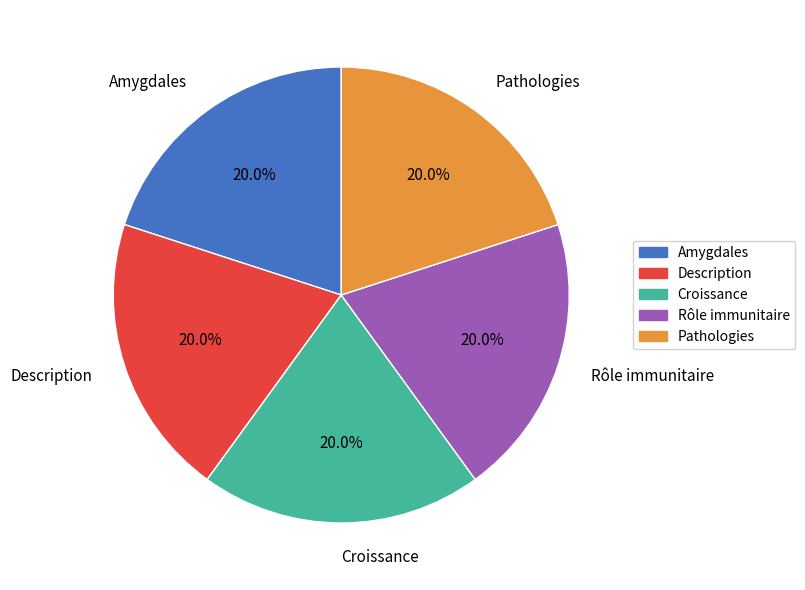

To the nearest percent, what portion does Croissance represent?

20%